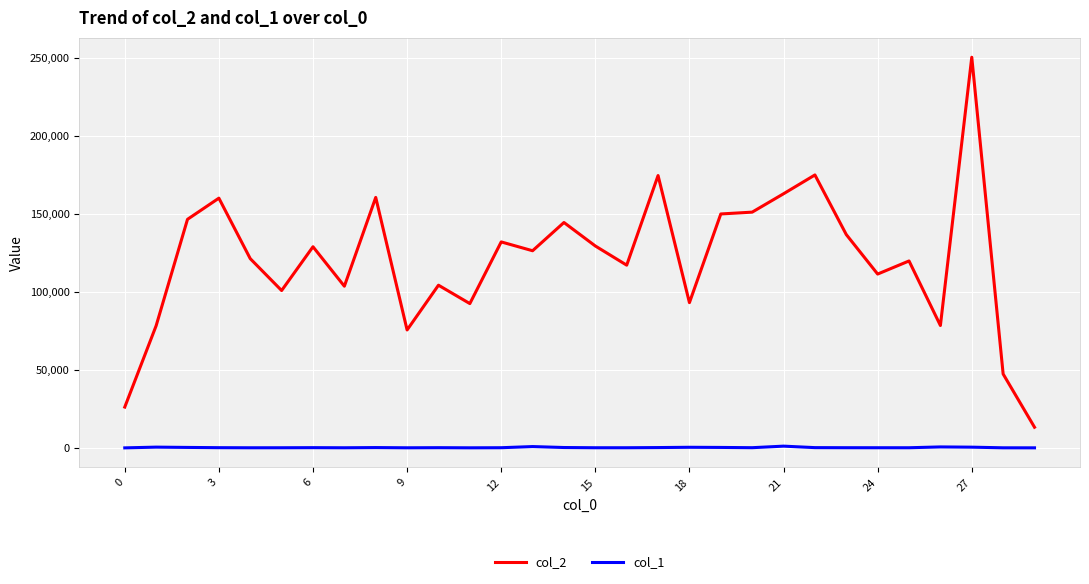

Which series has the largest total across all categories?

col_2